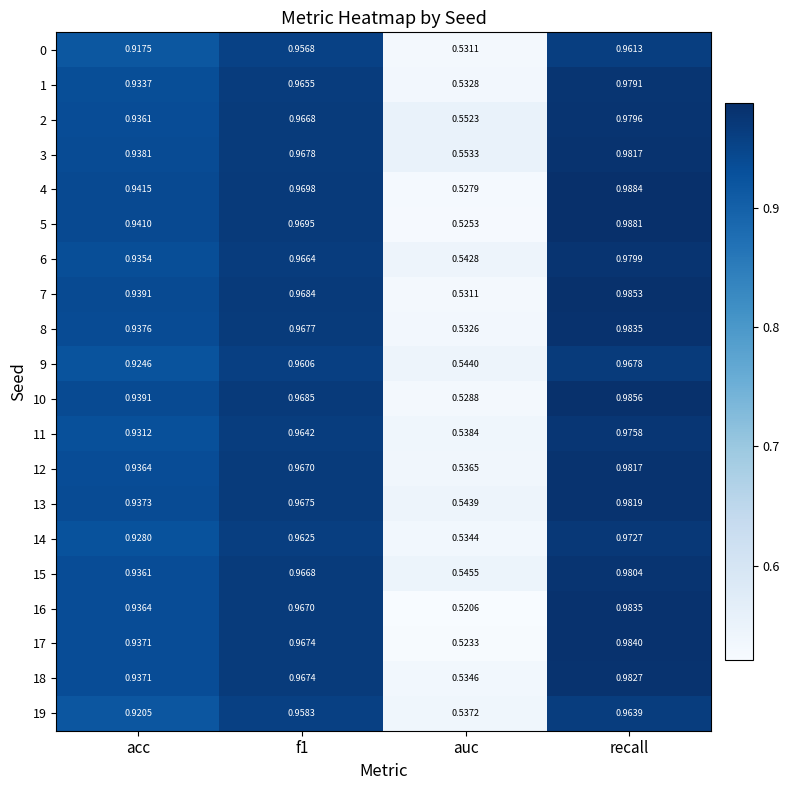

Is the value of 9 at acc greater than the value of 3 at acc?

No